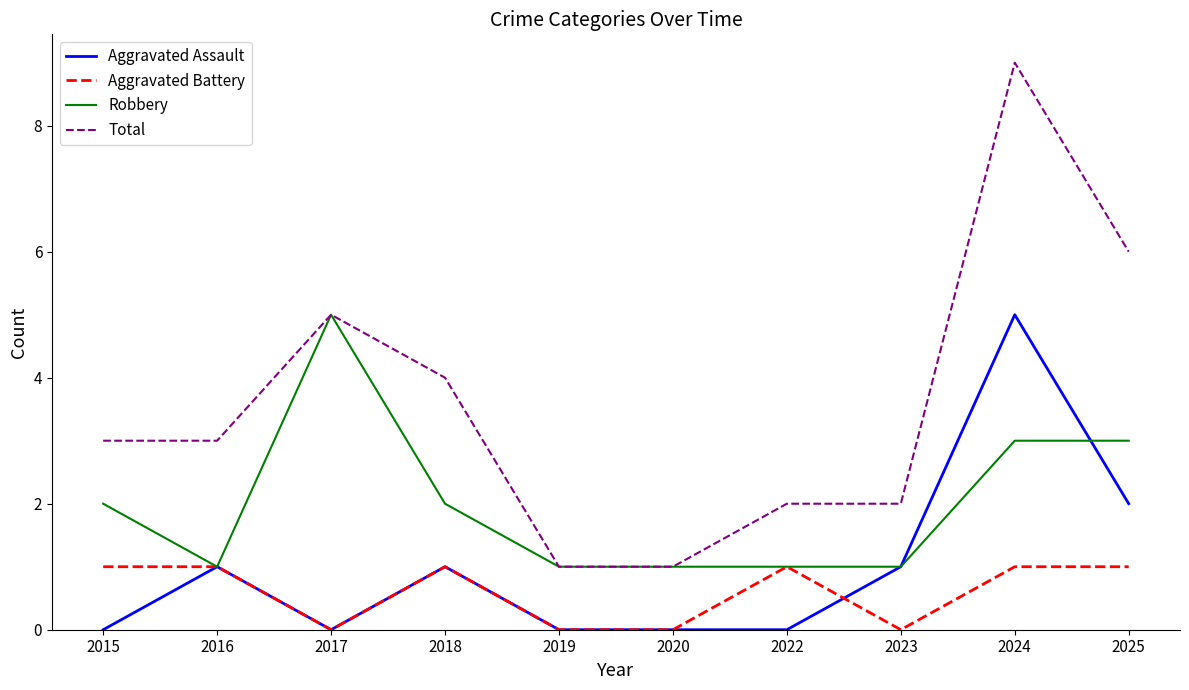

Which series has the widest spread of values?

Total